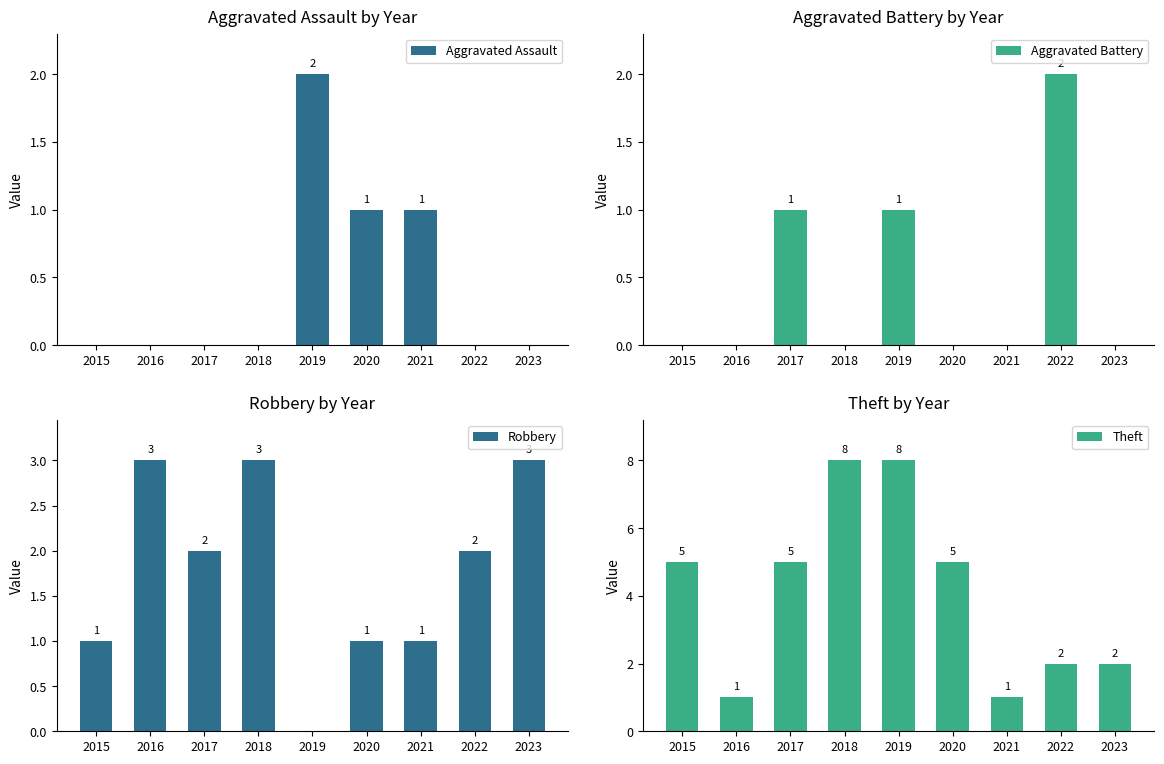

At how many categories does at least one series exceed 7?

2